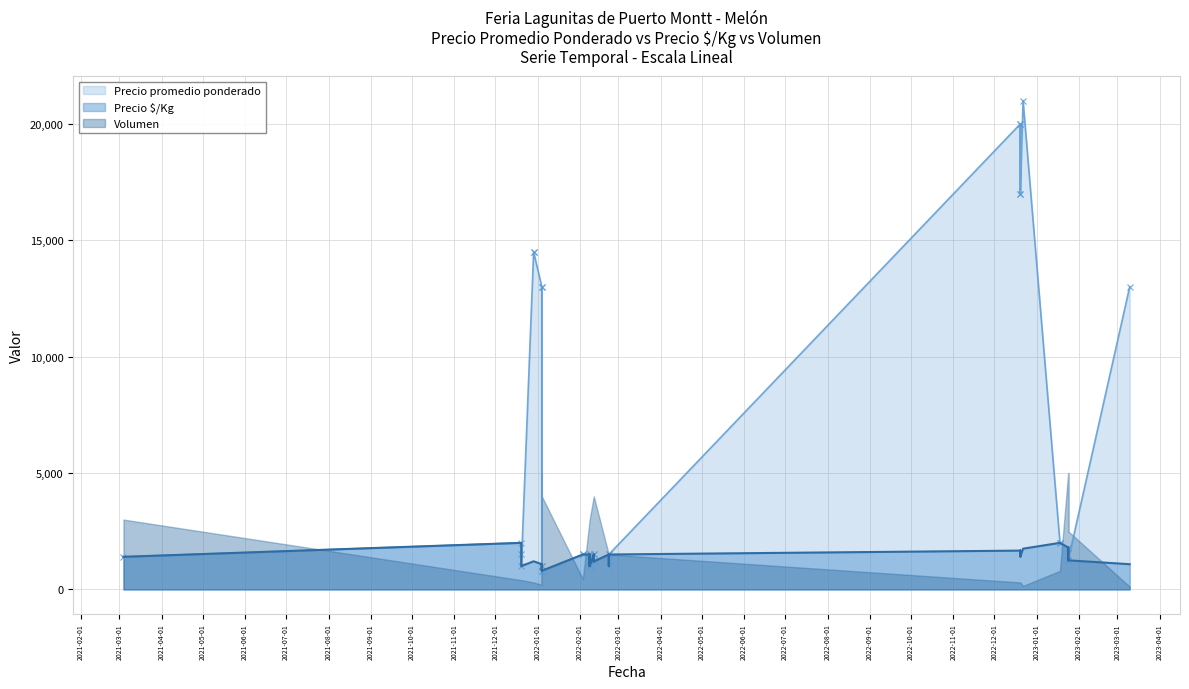

Is it true that Volumen equals 4664 at 2022-02-08?

False